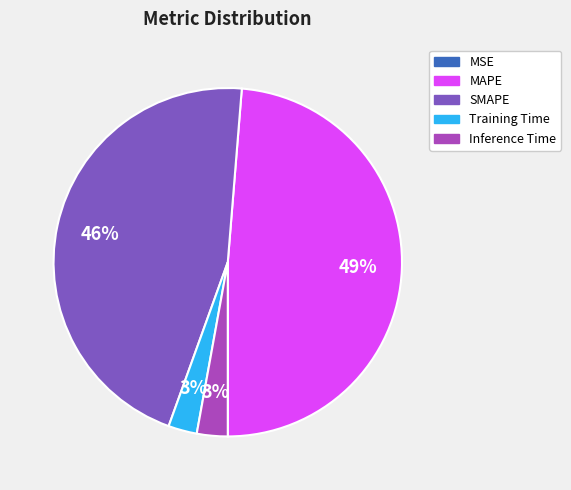

Is the sum of Inference Time and SMAPE greater than half?

No